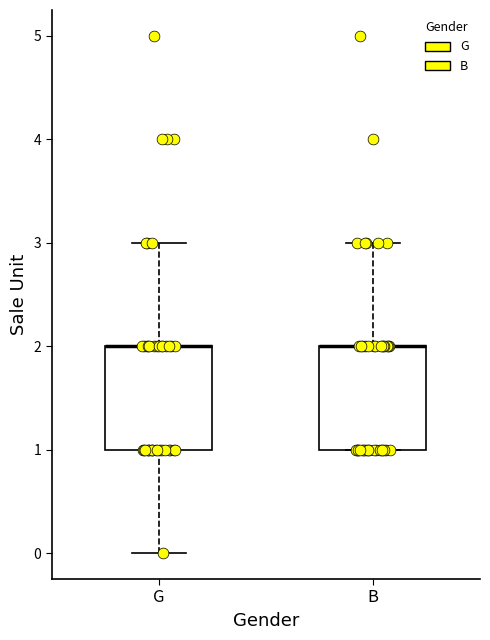

Reading left to right, read every box against the y-axis: the position of its median line, the range the box covers, and the ends of its whiskers. The values are not printed on the chart, so give them approximately, as read against the axis.

G: median 2 (drawn on the box's upper edge), box 1 to 2, whiskers 0 to 3
B: median 2 (drawn on the box's upper edge), box 1 to 2, whiskers 1 to 3